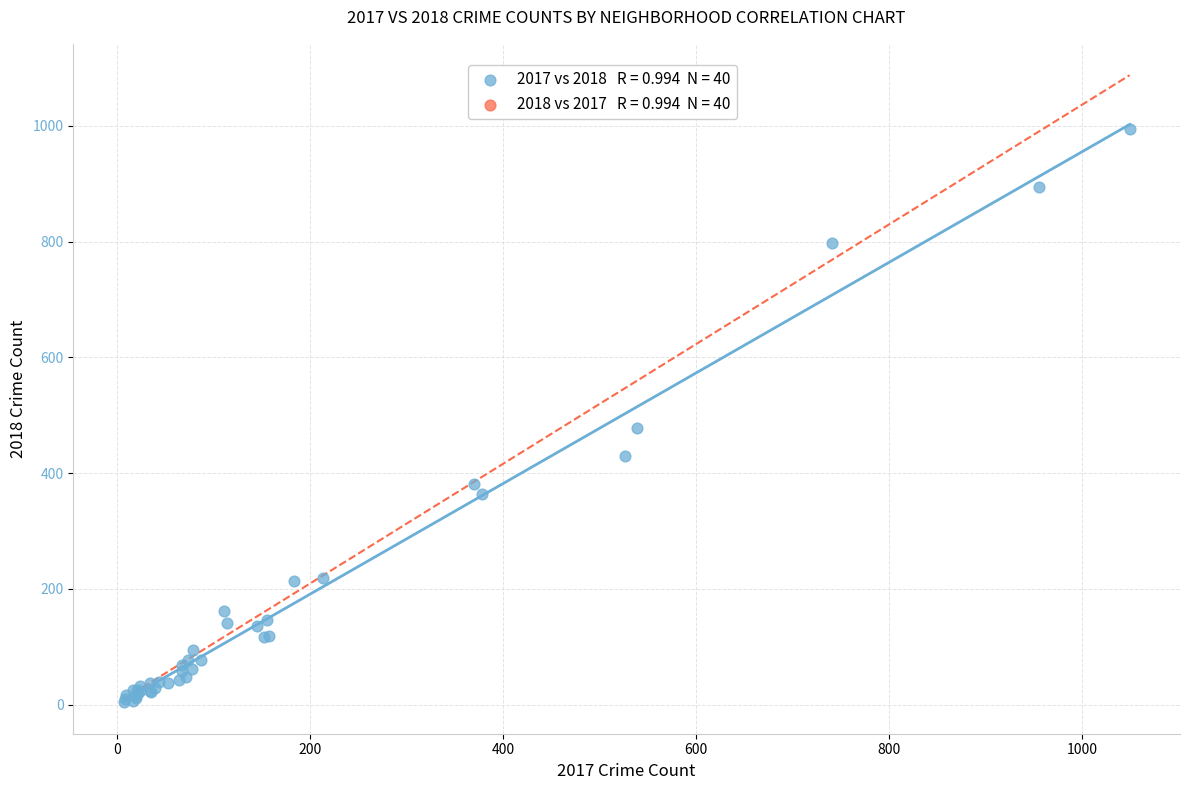

What Y value in the scatter plot is closest to 499?

478